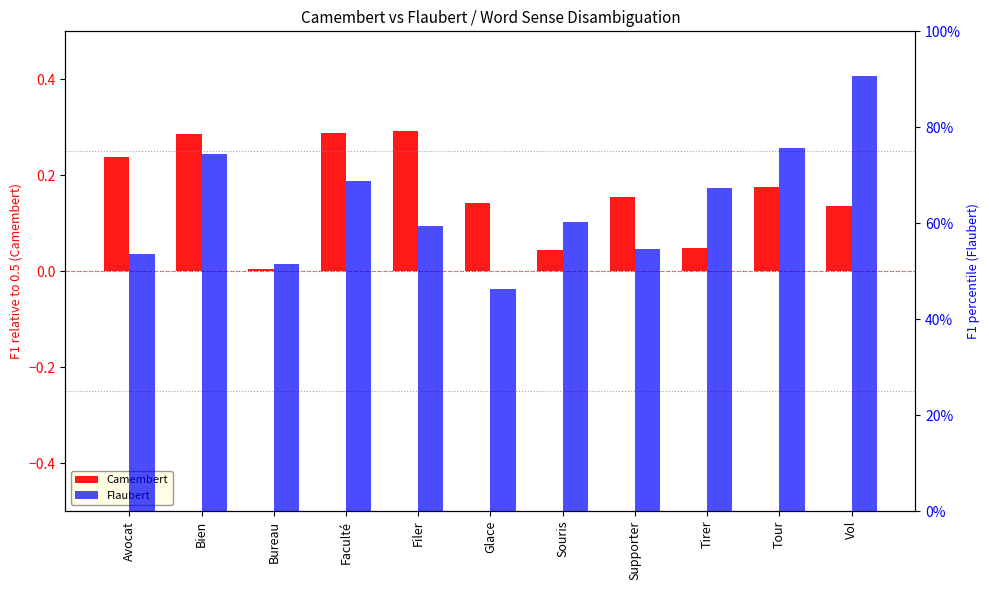

Rank the categories by Flaubert value from highest to lowest.

Vol, Tour, Bien, Faculté, Tirer, Souris, Filer, Supporter, Avocat, Bureau, Glace